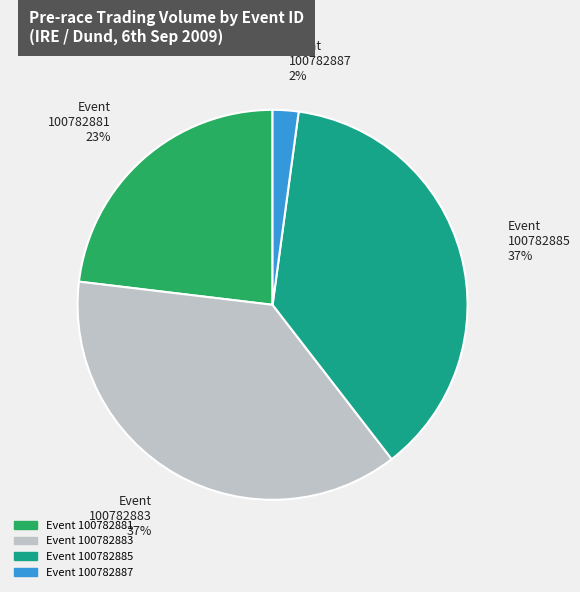

Count the number of slices in the pie.

4